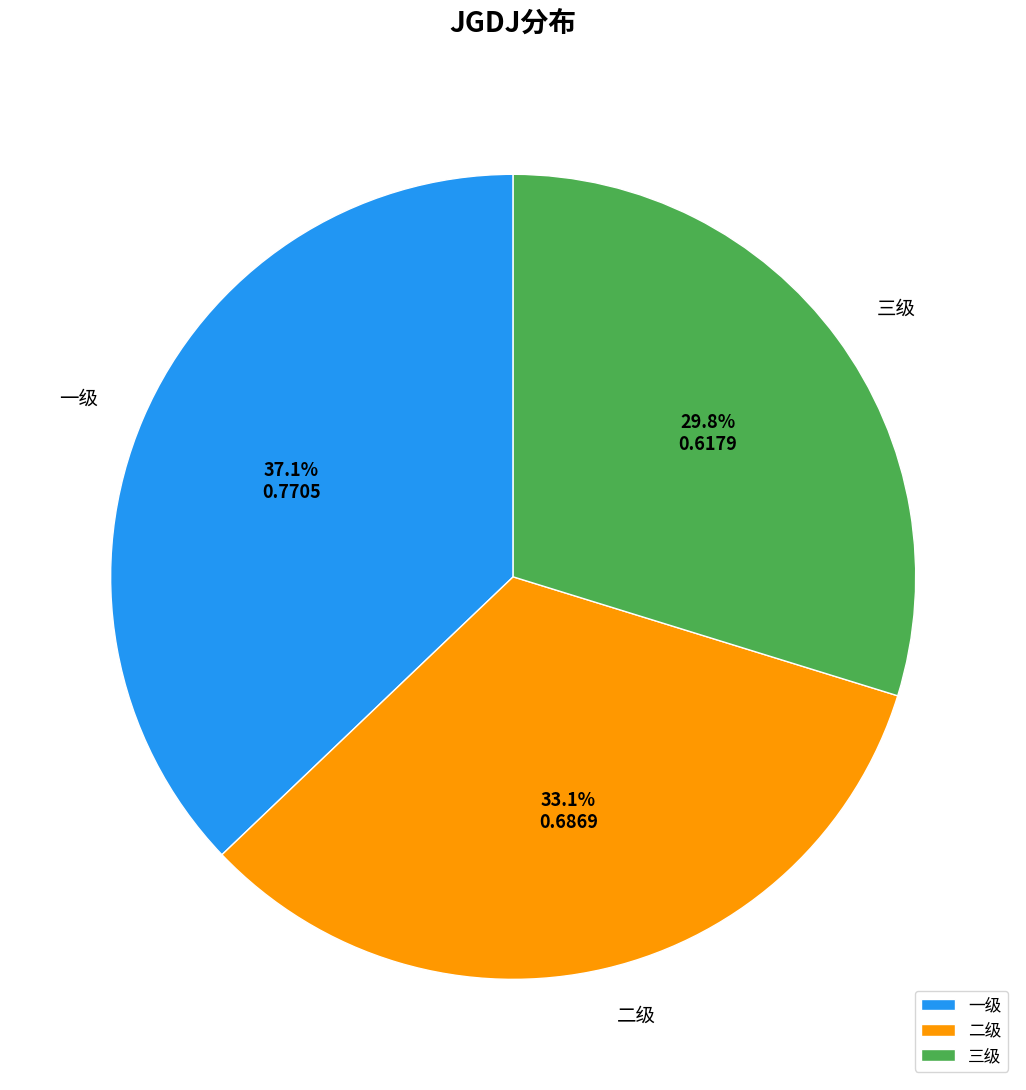

What percentage is the 二级 slice, to the nearest percent?

33%